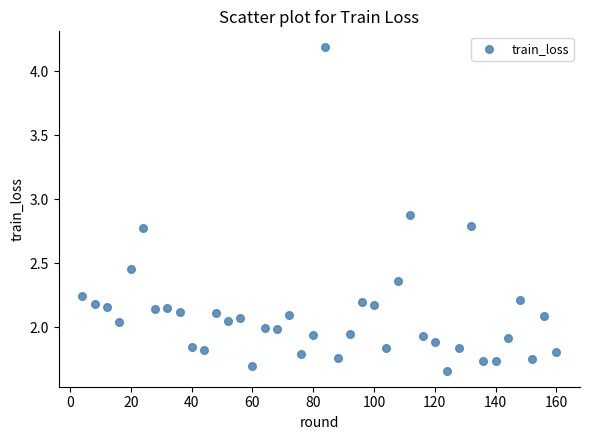

What is the range of X values (max minus min)?

156.0